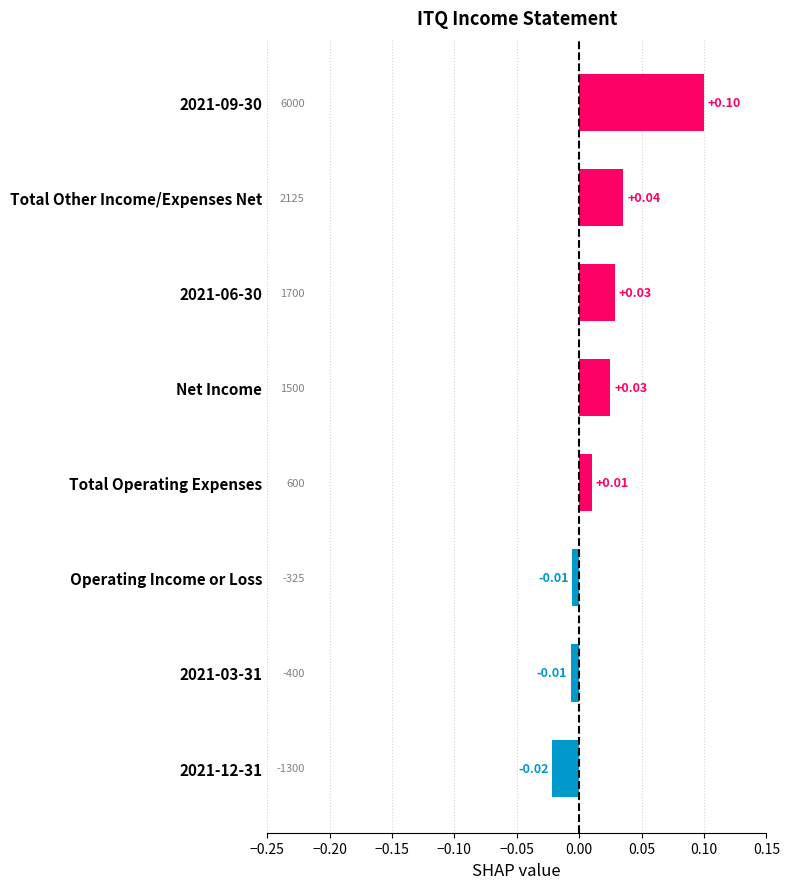

Between 2021-06-30 and 2021-03-31, which is larger?

2021-06-30